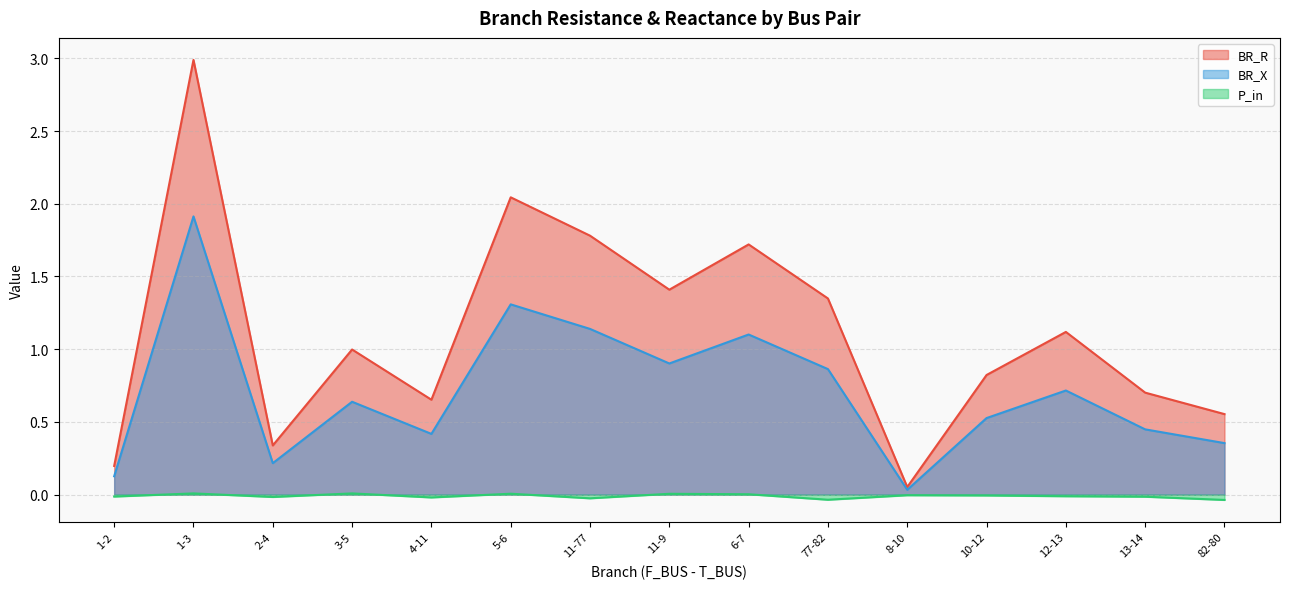

What position from the left is 4-11?

5